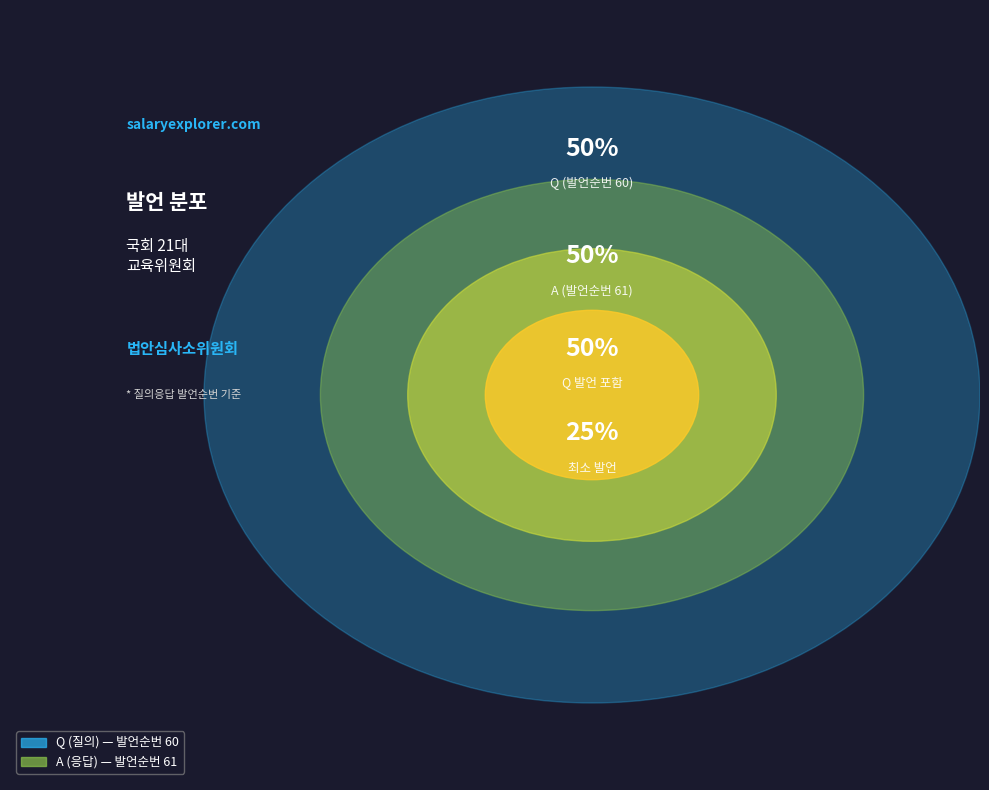

What percentage is the Q slice, to the nearest percent?

50%